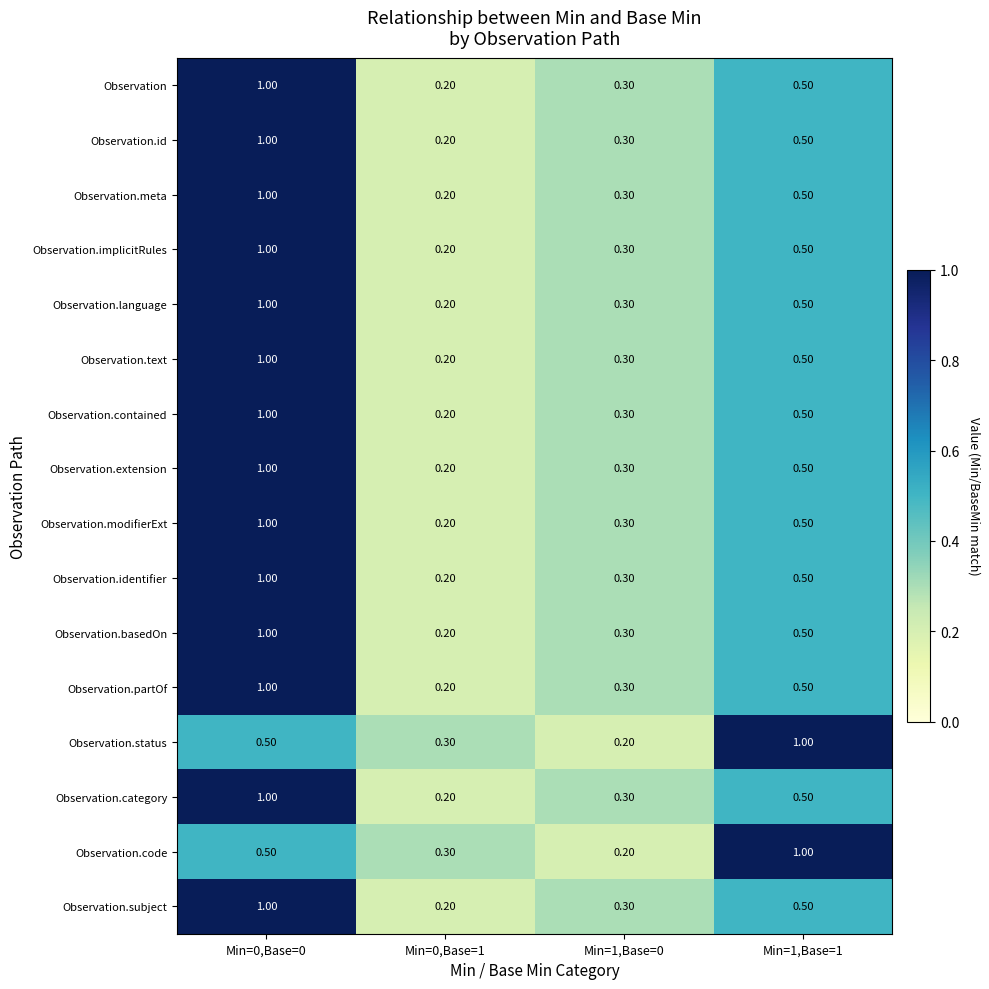

Rank the categories by Observation.contained value from highest to lowest.

Min=0,Base=0, Min=1,Base=1, Min=1,Base=0, Min=0,Base=1